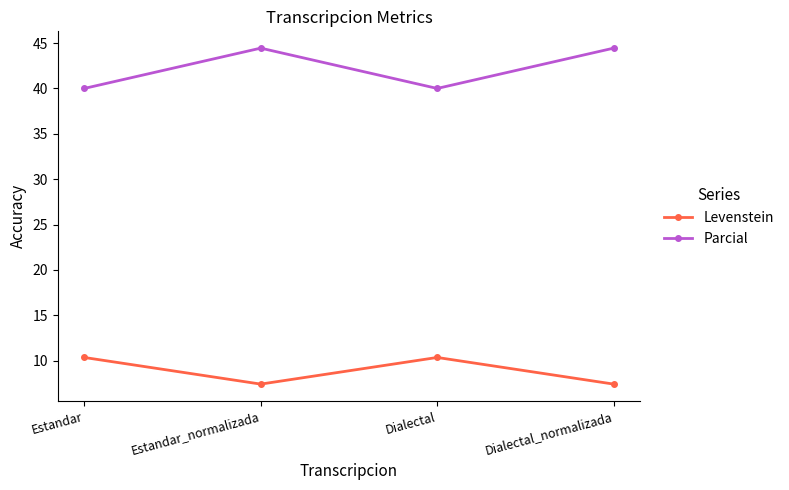

What is the sum of all Levenstein values?

35.5